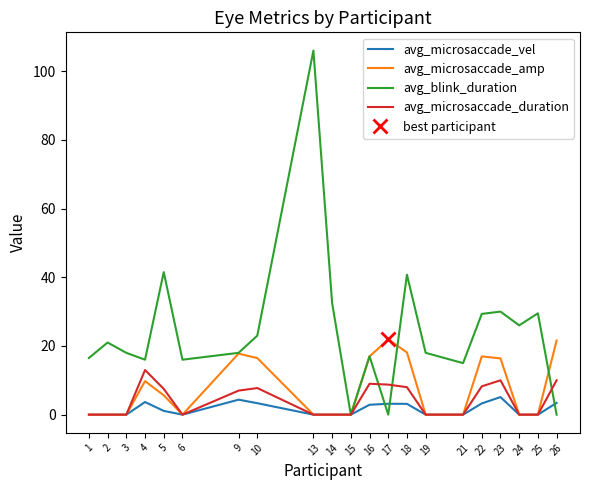

What is the sum of the avg_microsaccade_duration values at 4 and 3?

13.0